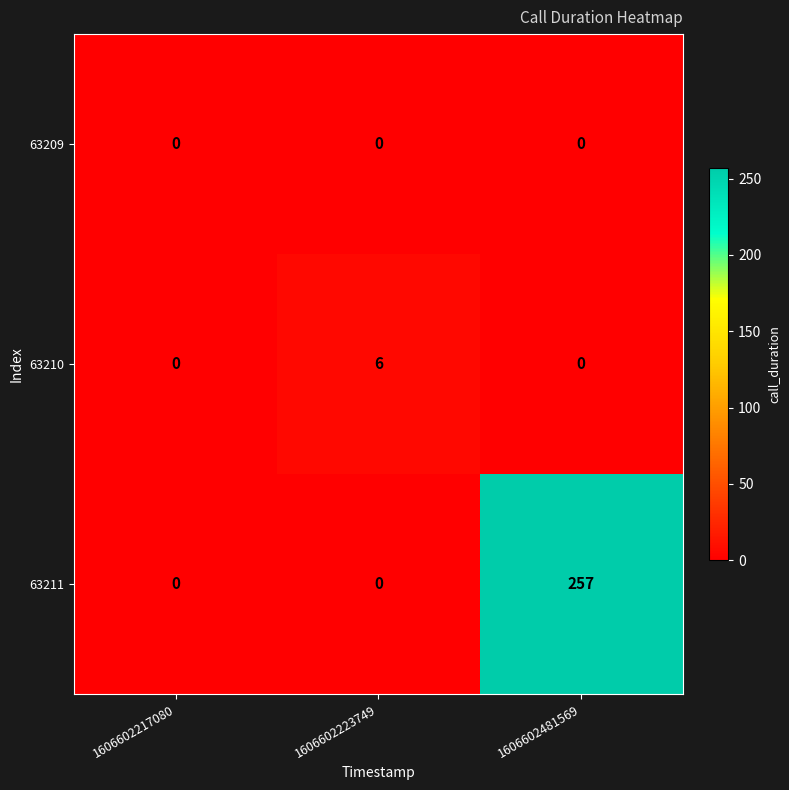

Reading right to left, list all the values displayed in this chart.

63209: 1606602481569=0	1606602223749=0	1606602217080=0
63210: 1606602481569=0	1606602223749=6	1606602217080=0
63211: 1606602481569=257	1606602223749=0	1606602217080=0